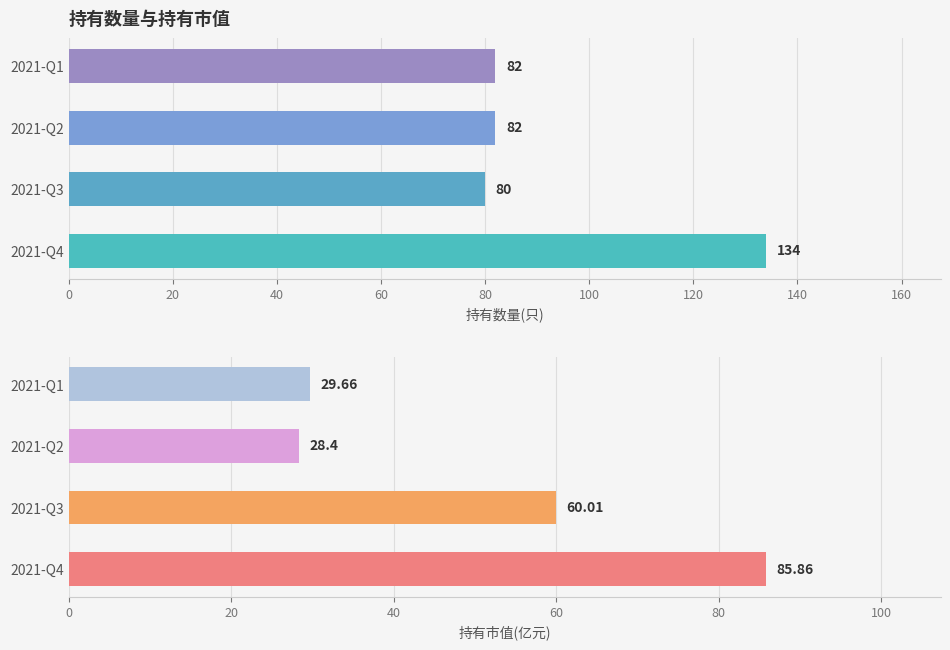

List the series in order of their peak value, highest first.

持有数量(只), 持有市值(亿元)